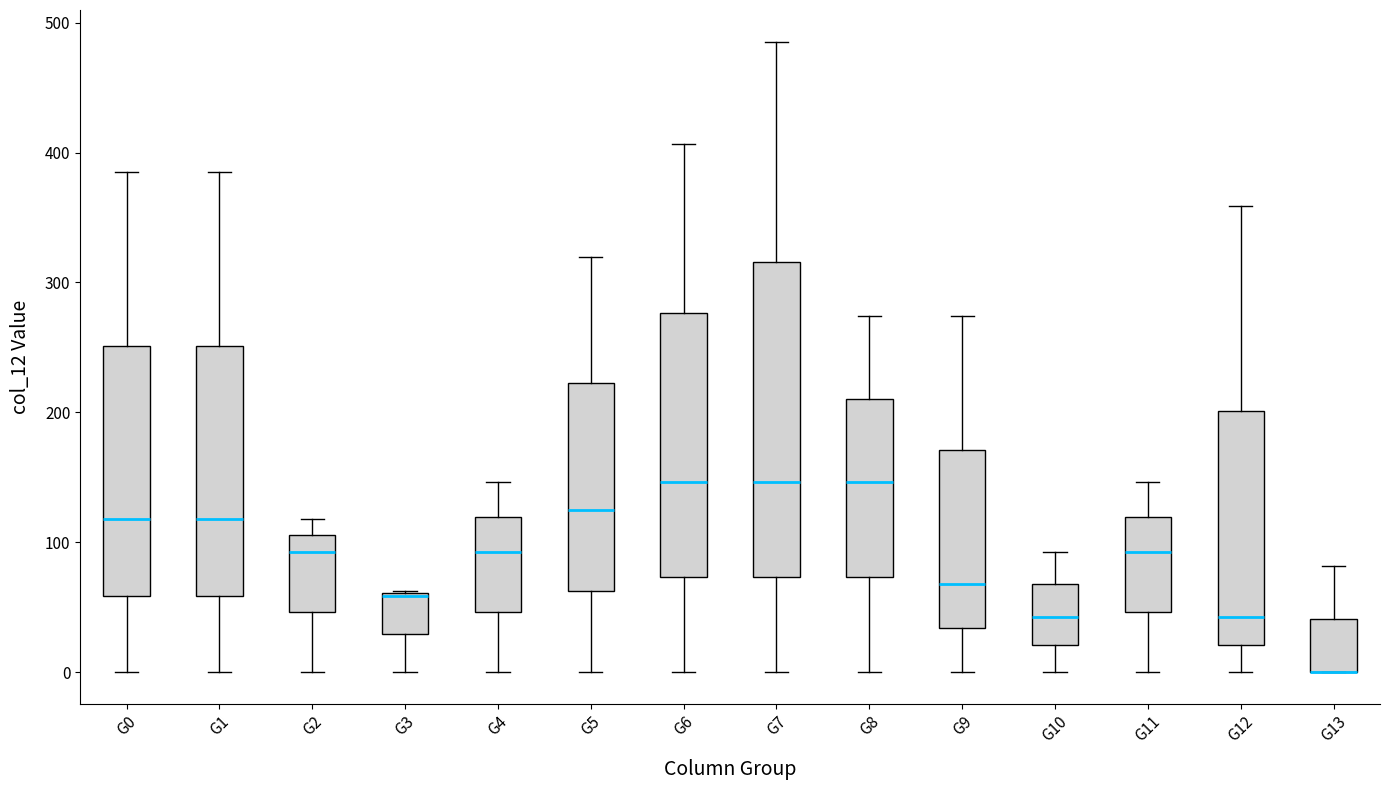

Comparing the boxes themselves (not the whiskers), which one is the tallest?

G7